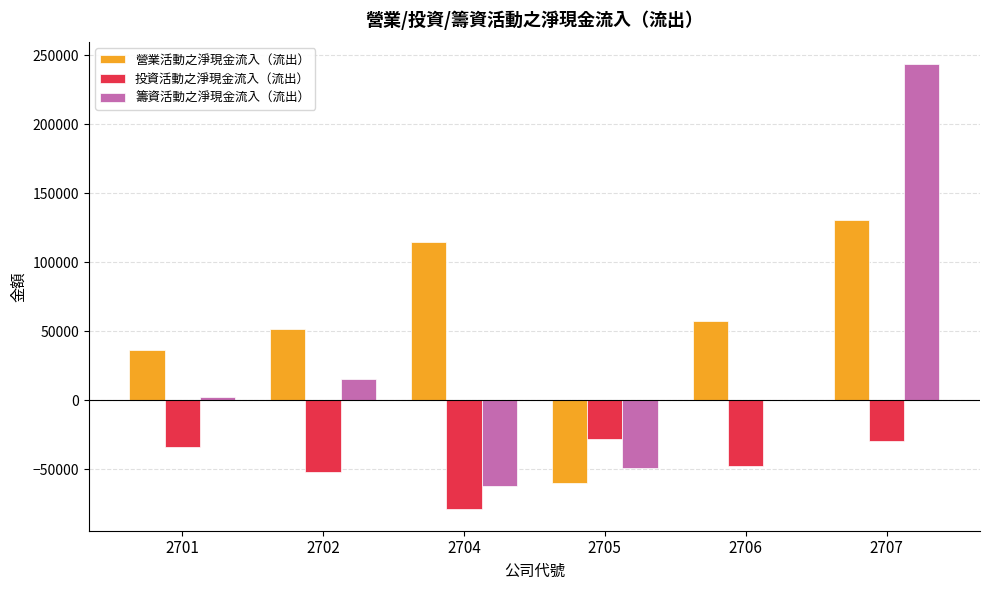

Does the chart contain stacked bars?

No